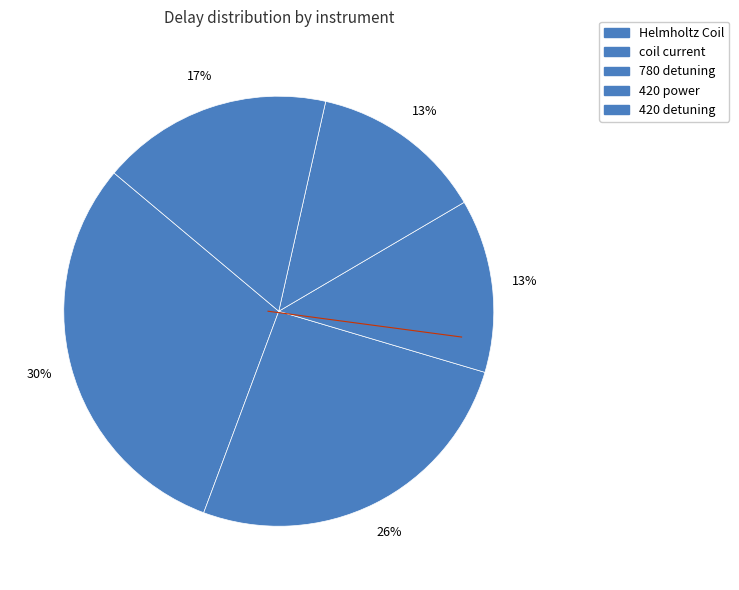

To the nearest percent, what is the difference between the largest and smallest slice percentages?

17%